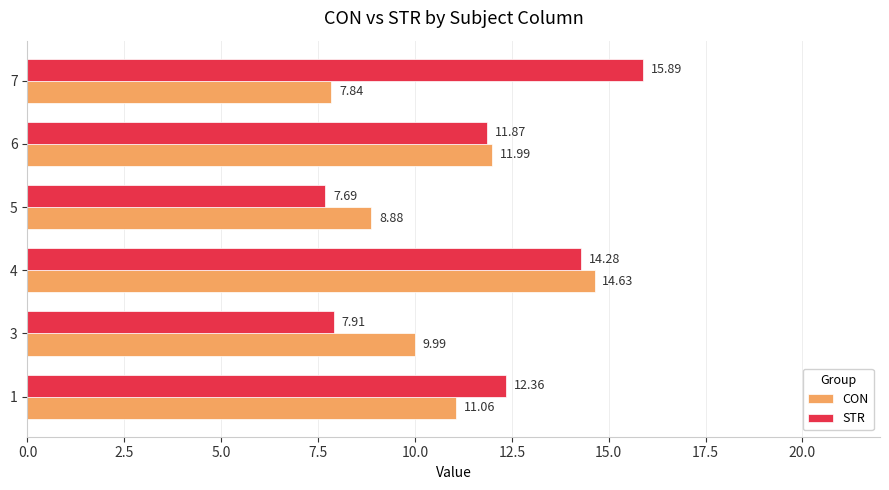

At which label is STR closest to 11?

6